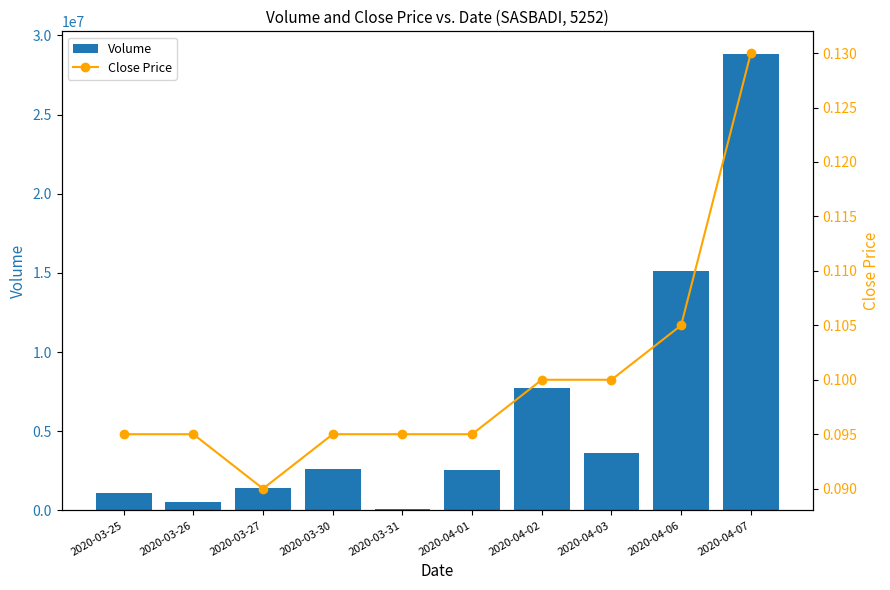

At how many categories does at least one series exceed 28474117?

1